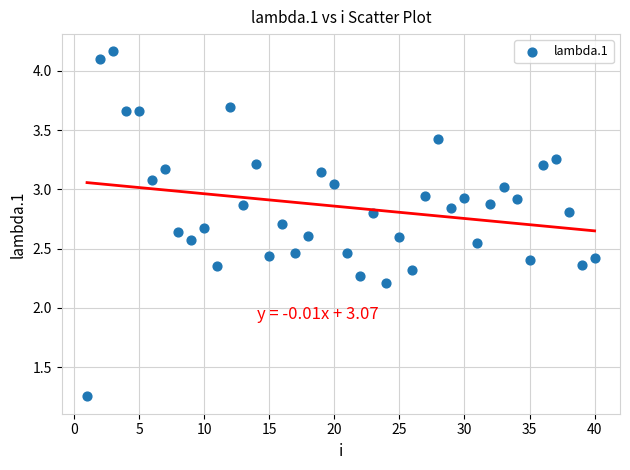

What Y value in the scatter plot is closest to 2?

2.2